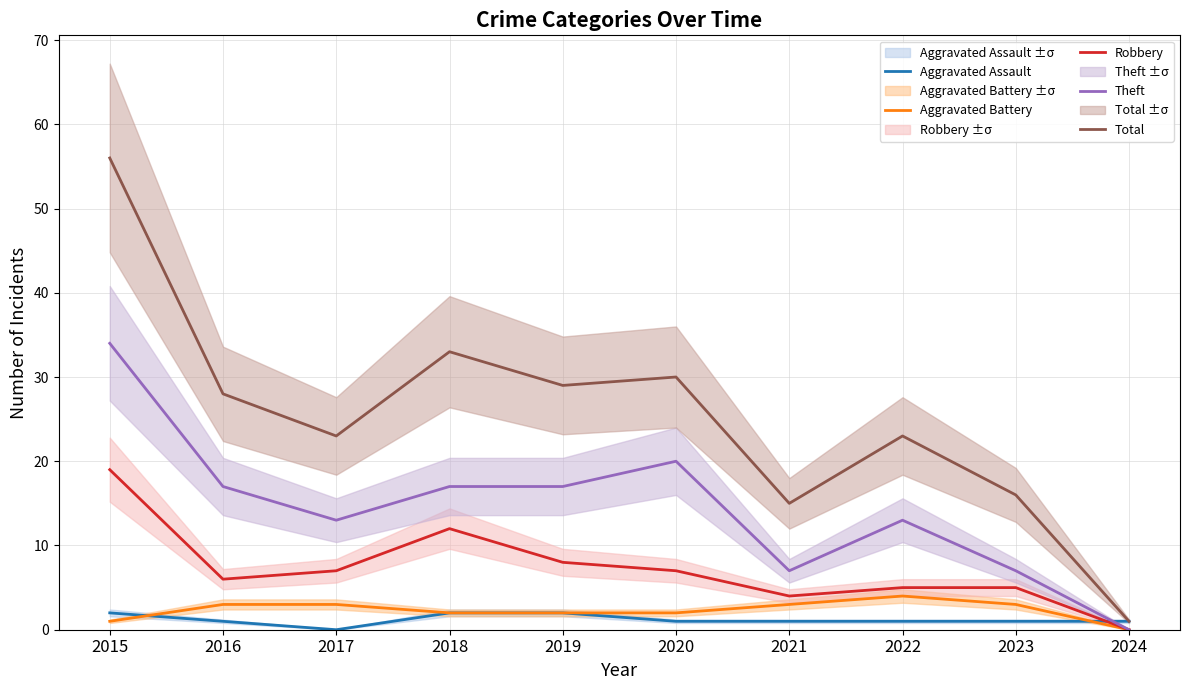

Which category has the highest value in the Aggravated Battery series?

2022